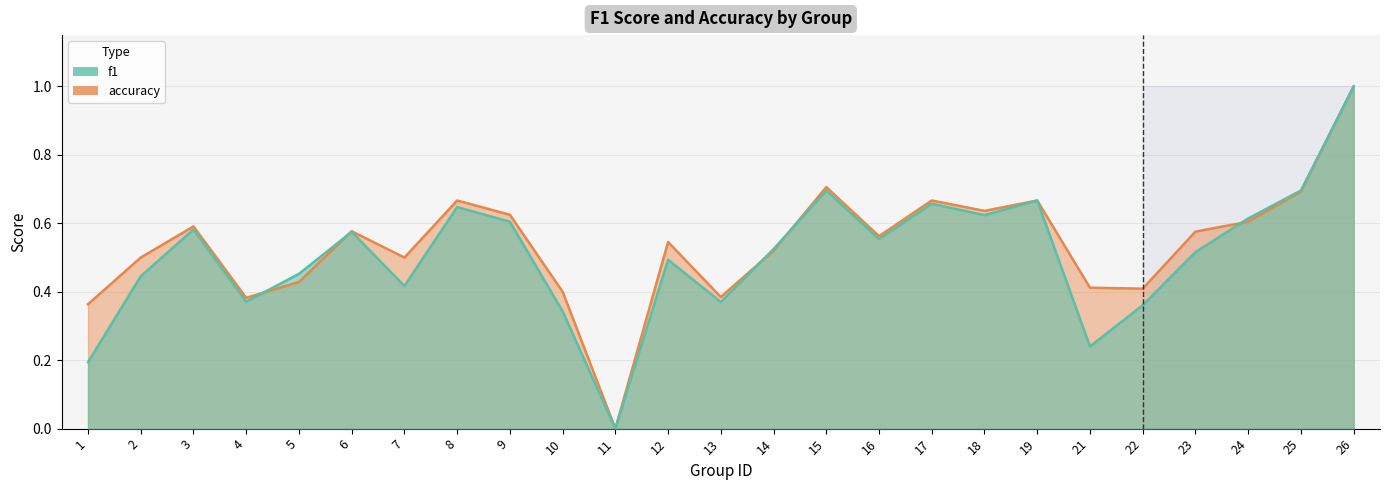

Where is the first local minimum for f1?

4